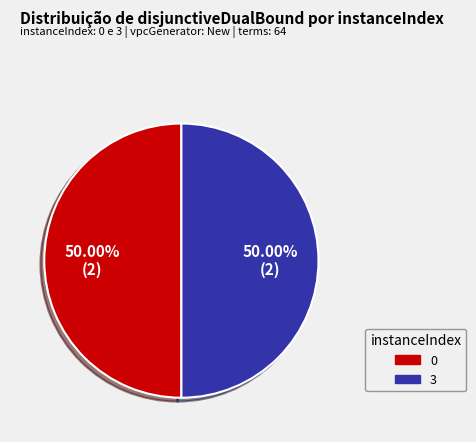

What percentage is the 3 slice, to the nearest percent?

50%